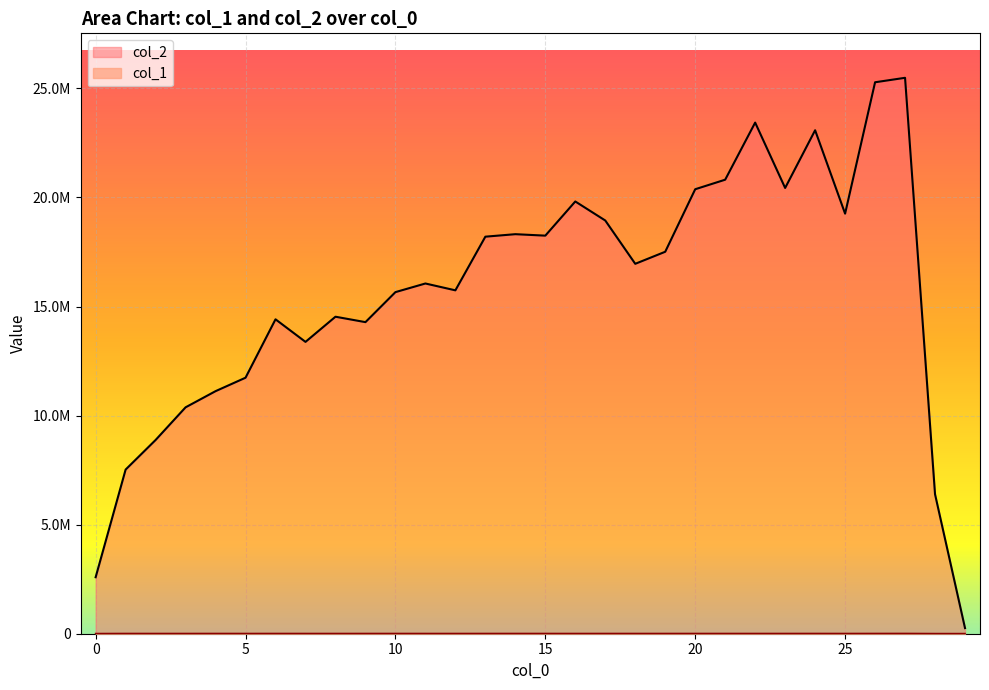

True or false: col_2 and col_1 cross at least once.

False